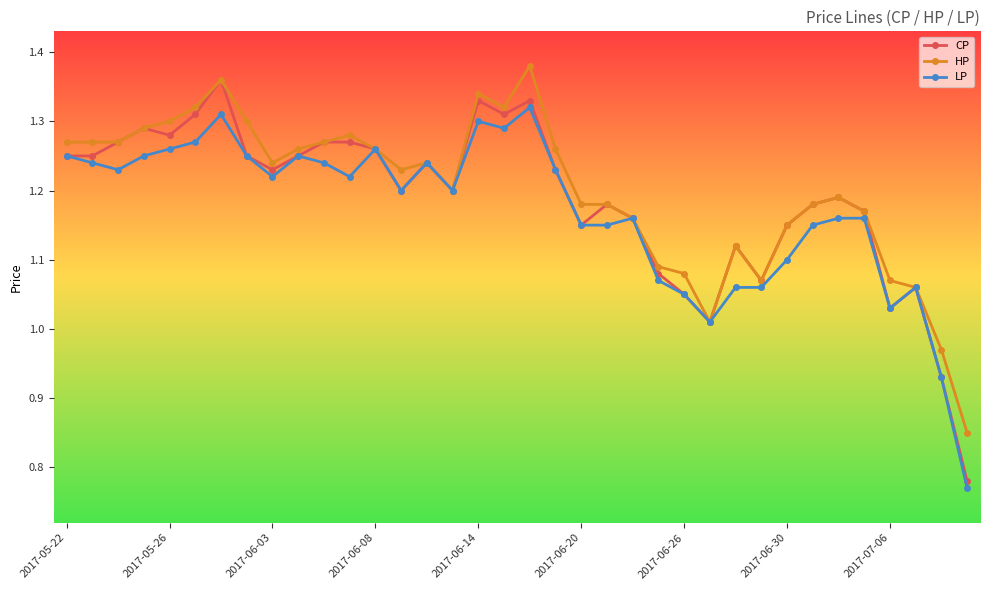

Count the number of categories in the chart.

36